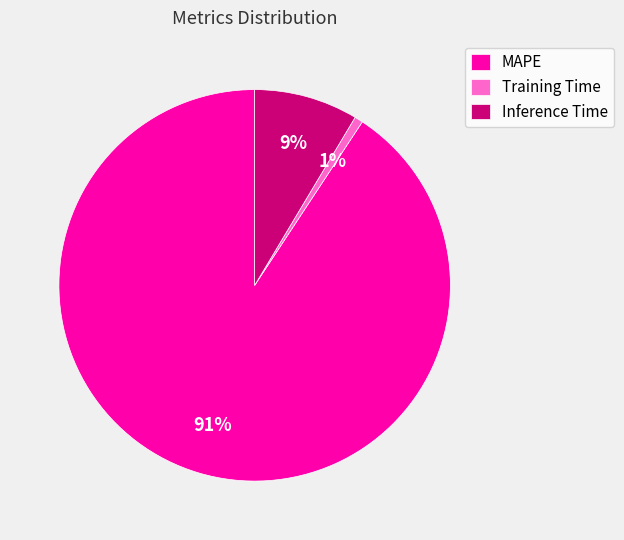

Is the sum of Inference Time and MAPE greater than half?

Yes